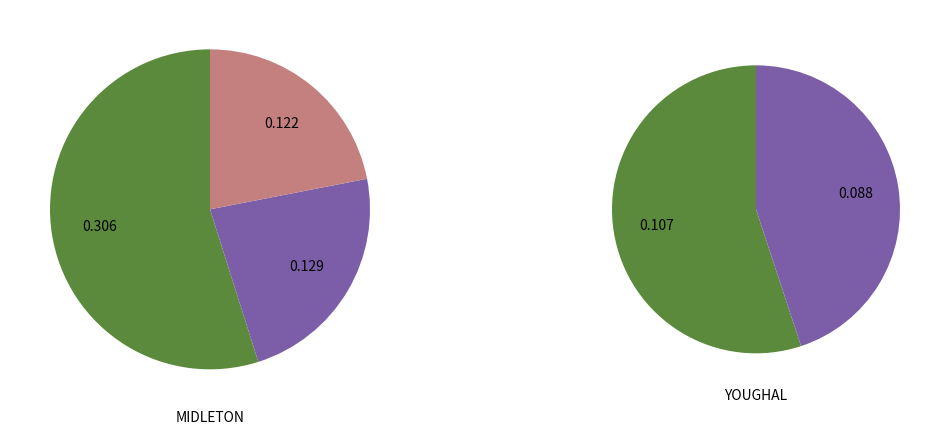

Which category has the biggest portion of the pie?

LTC